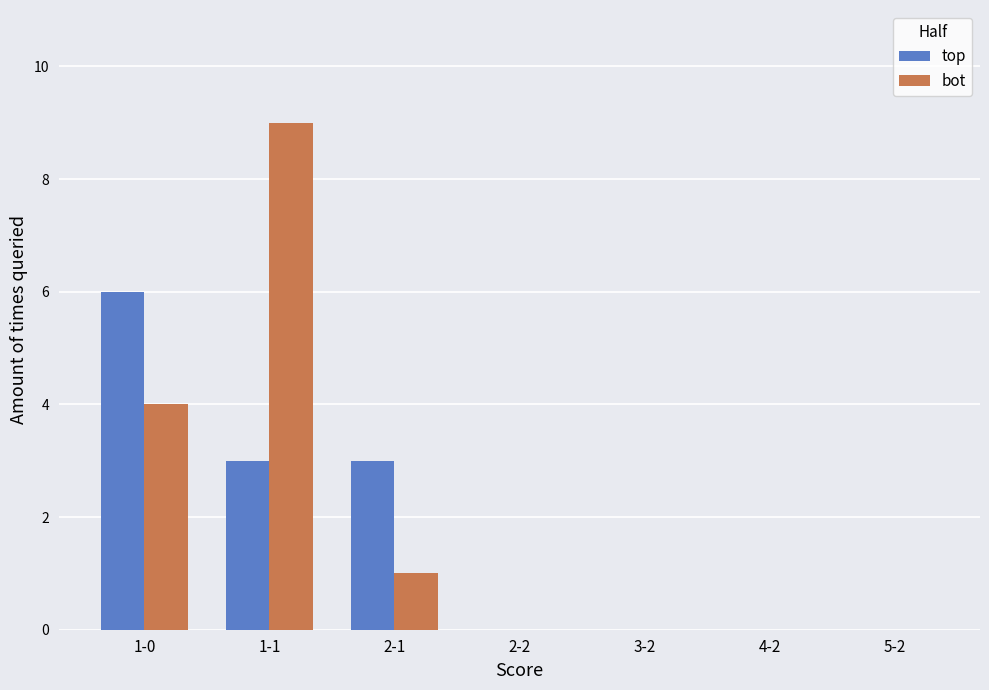

The top series shows 3 at 1-1. True or false?

True